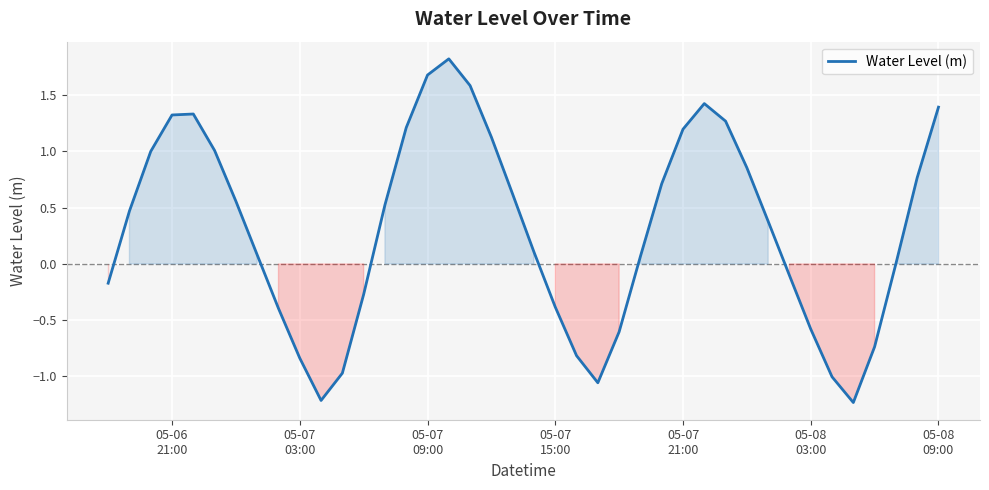

What is the difference between the maximum and minimum values?

3.1